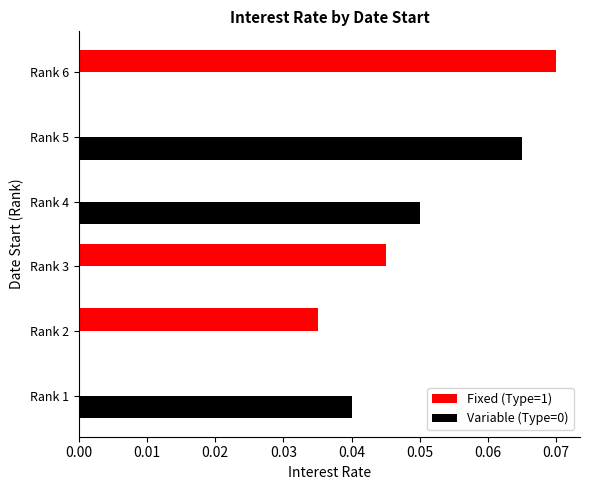

How many bars are there in total?

6